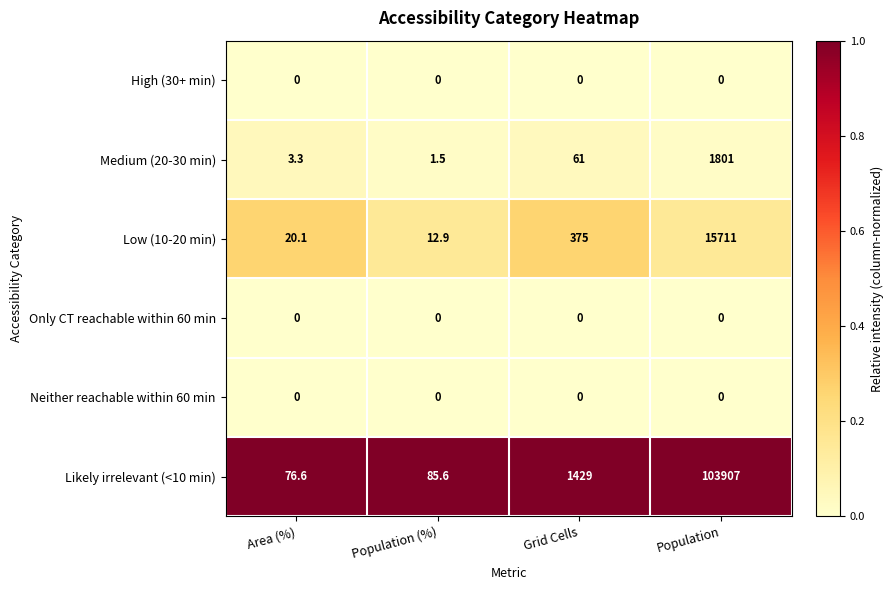

Reading left to right, extract all data points from this chart.

High (30+ min): Area (%)=0.0	Population (%)=0.0	Grid Cells=0.0	Population=0.0
Medium (20-30 min): Area (%)=3.3	Population (%)=1.5	Grid Cells=61.0	Population=1801.0
Low (10-20 min): Area (%)=20.1	Population (%)=12.9	Grid Cells=375.0	Population=15711.0
Only CT reachable within 60 min: Area (%)=0.0	Population (%)=0.0	Grid Cells=0.0	Population=0.0
Neither reachable within 60 min: Area (%)=0.0	Population (%)=0.0	Grid Cells=0.0	Population=0.0
Likely irrelevant (<10 min): Area (%)=76.6	Population (%)=85.6	Grid Cells=1429.0	Population=103907.0